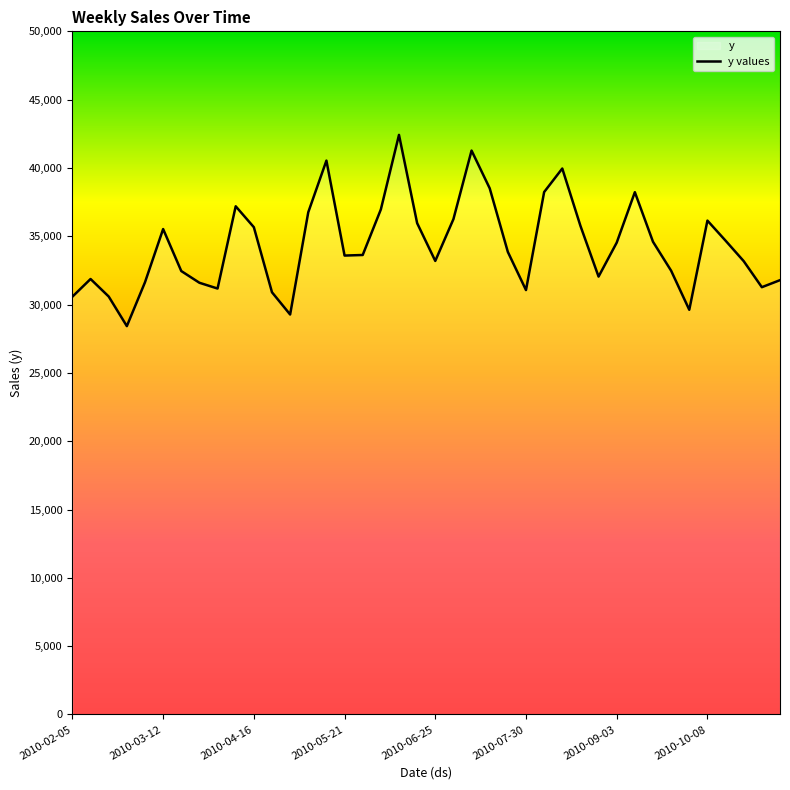

What is the ratio of the value at 2010-02-05 to the value at 2010-10-08?

0.8